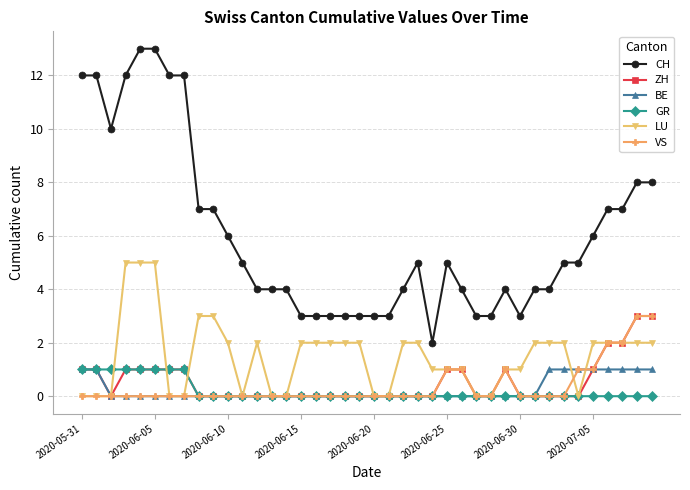

True or false: ZH and CH intersect in this chart.

False